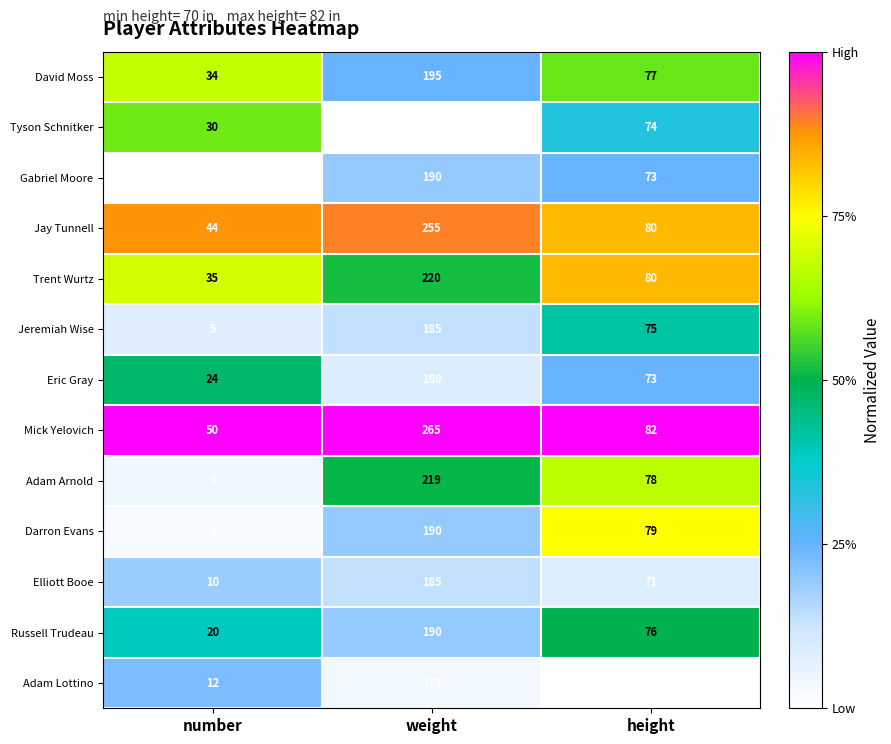

At number, list the series in order from smallest to largest.

Gabriel Moore, Darron Evans, Adam Arnold, Jeremiah Wise, Elliott Booe, Adam Lottino, Russell Trudeau, Eric Gray, Tyson Schnitker, David Moss, Trent Wurtz, Jay Tunnell, Mick Yelovich